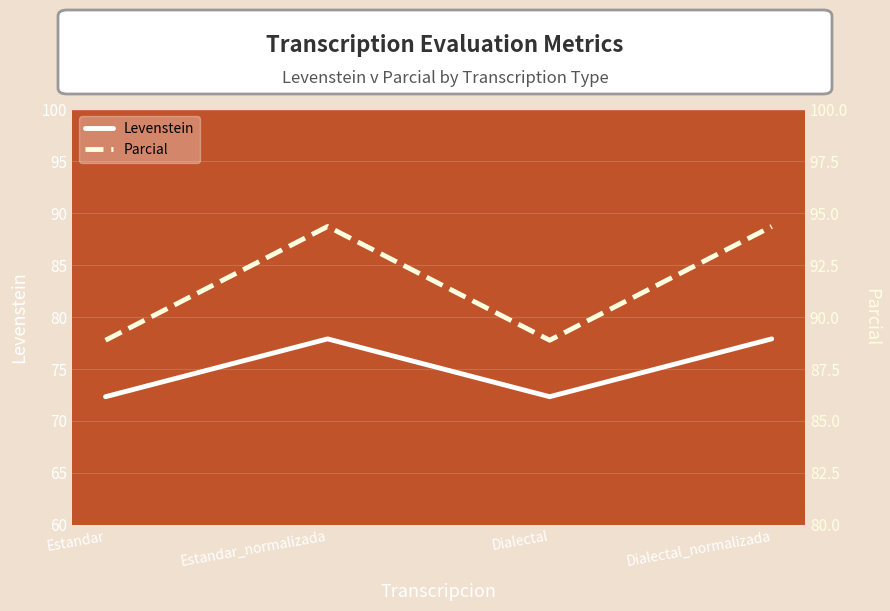

Which label corresponds to the largest value in the chart?

Estandar_normalizada